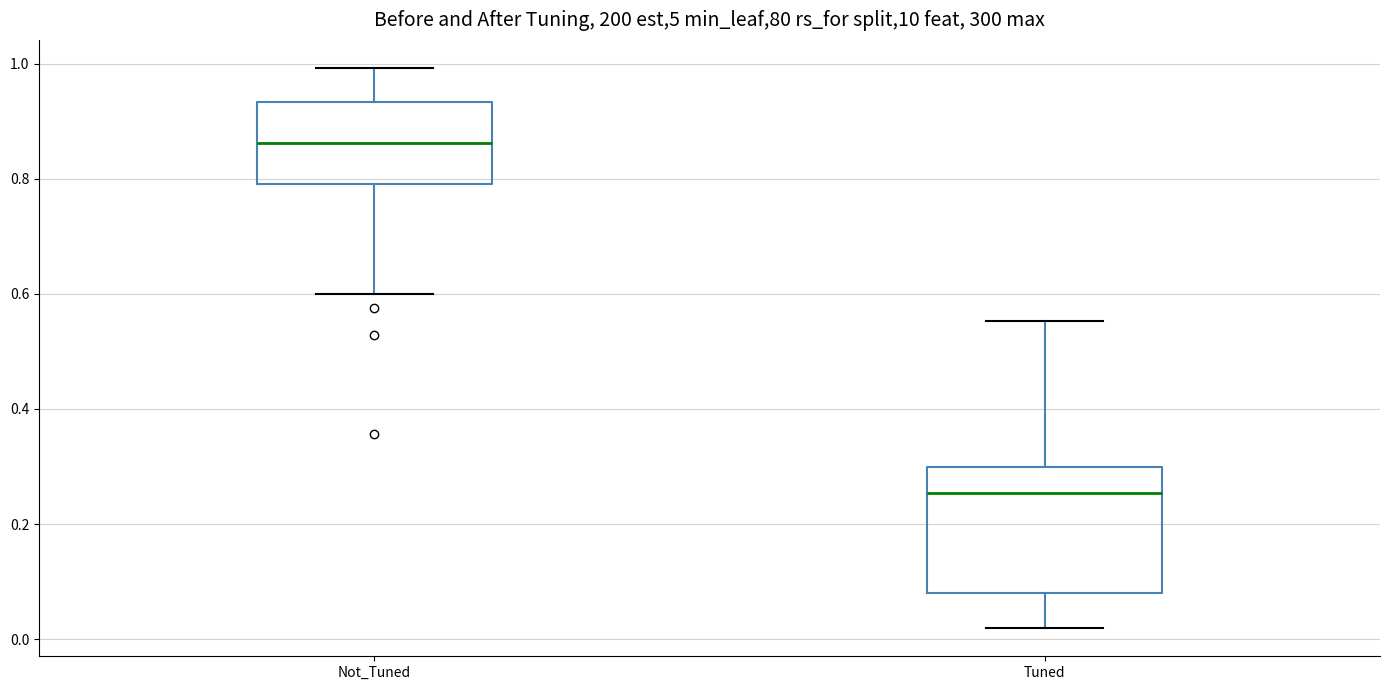

Reading left to right, transcribe this box plot: for each box, give where its median line is, the range the box spans, and where its two whiskers end, as read against the y-axis. The values are not printed on the chart, so give them approximately, as read against the axis.

Not_Tuned: median 0.86, box 0.80 to 0.94, whiskers 0.60 to 1.00
Tuned: median 0.26, box 0.08 to 0.30, whiskers 0.02 to 0.56